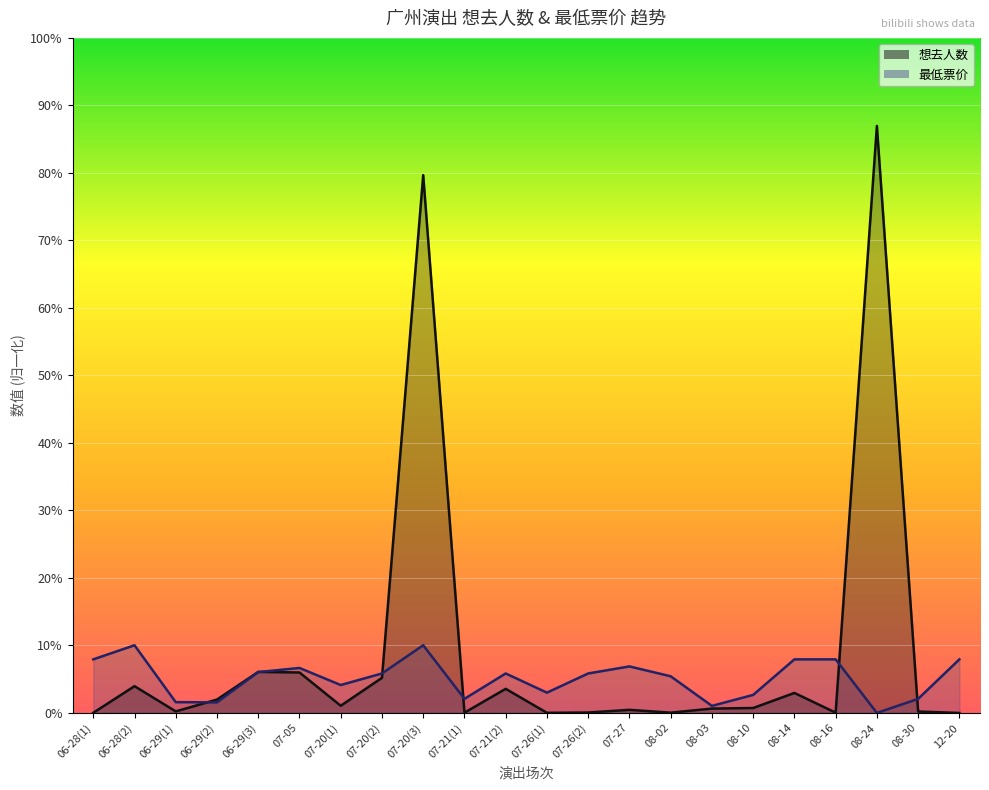

At which label does 最低票价 first exceed 280?

06-28(1)